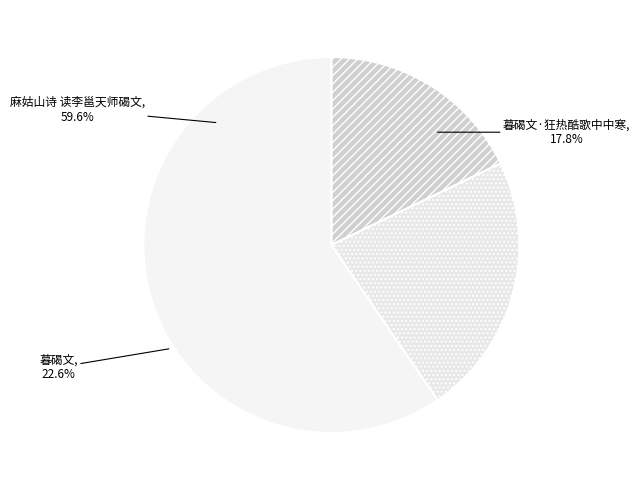

How many slices are in this pie chart?

3